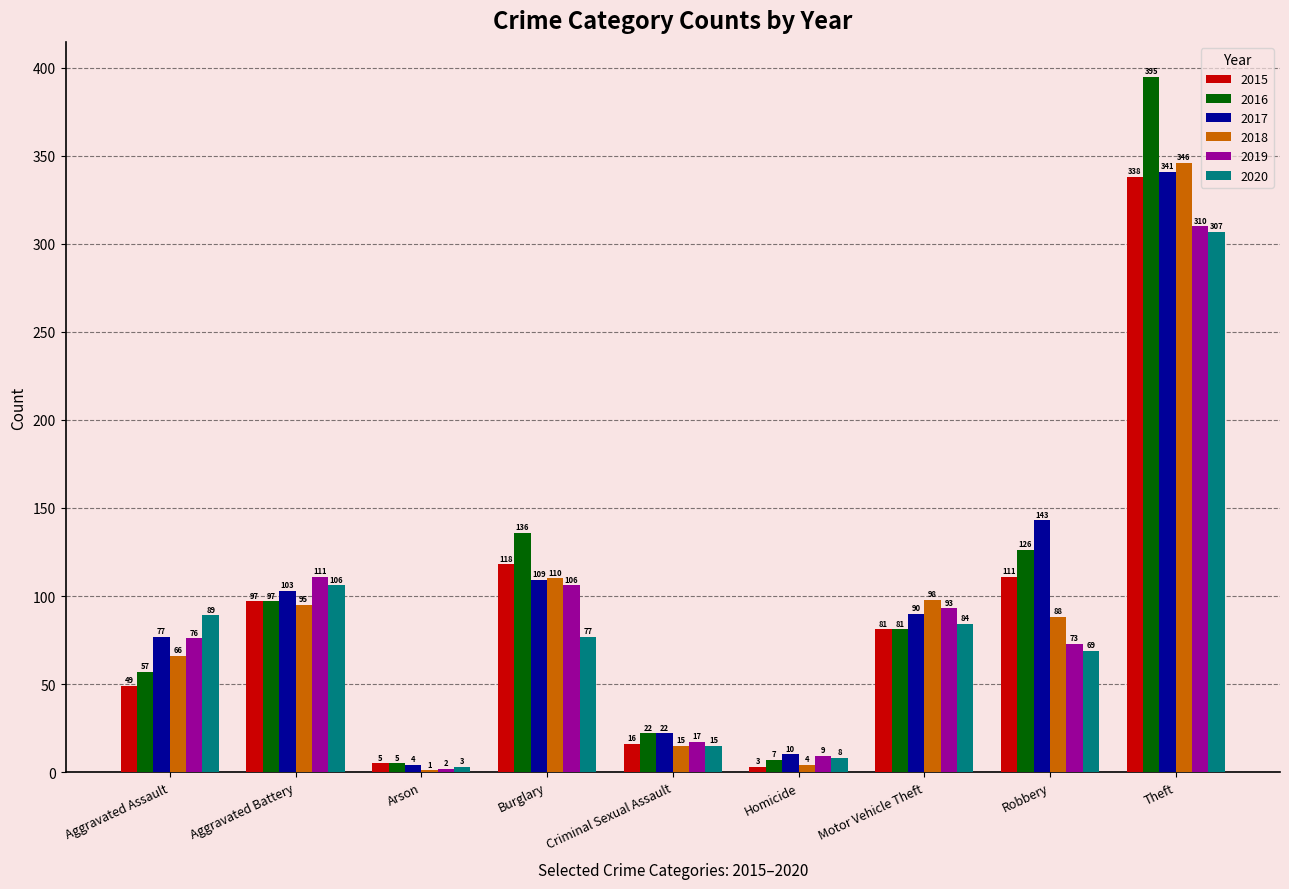

Count the number of data series in this chart.

6